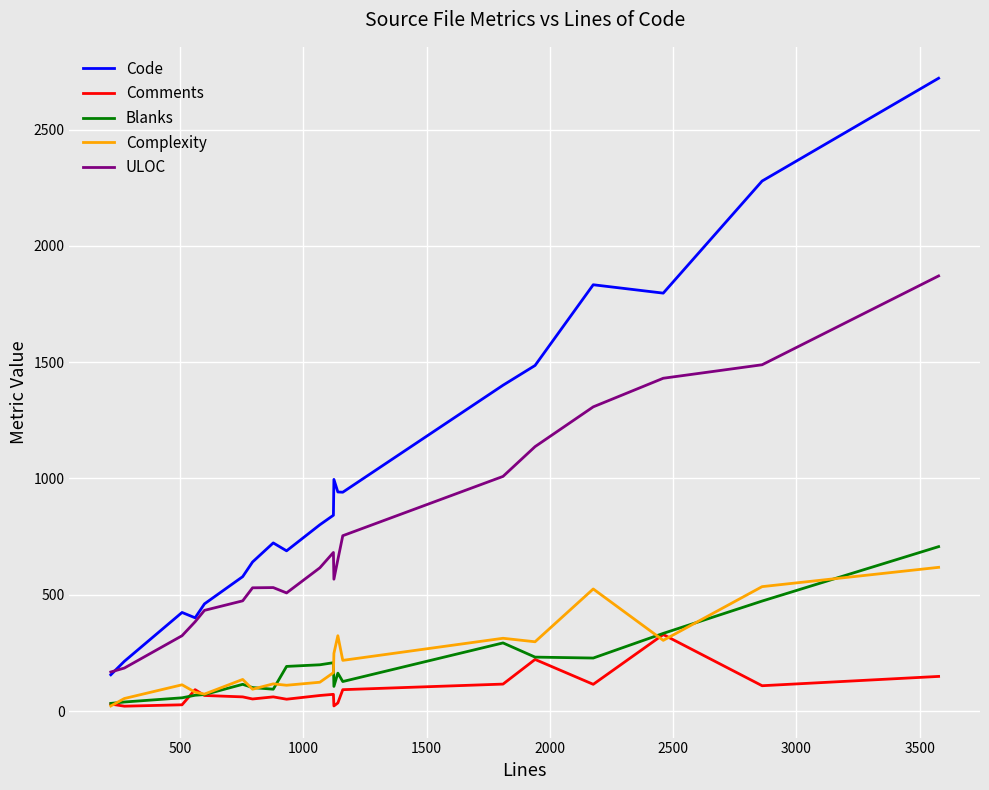

What is the maximum value shown in the chart?

2721